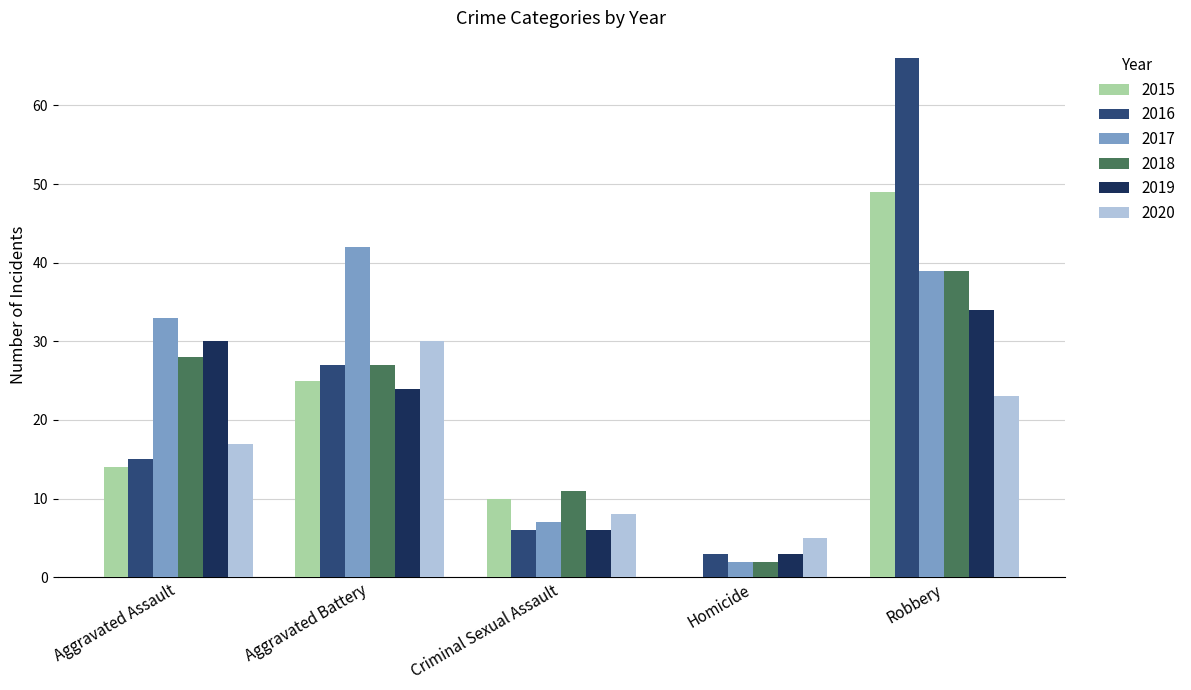

At which category does the chart reach its peak across all series?

Robbery